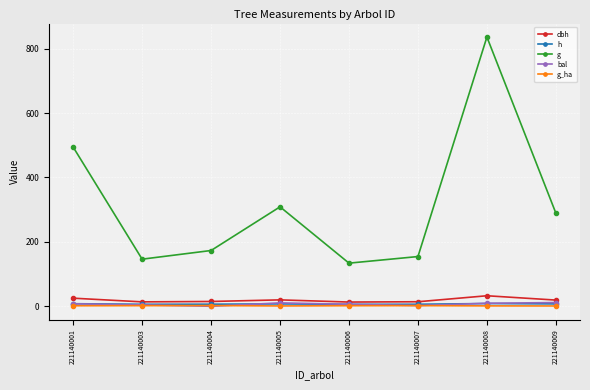

Where is g nearest to the value 484?

221140001